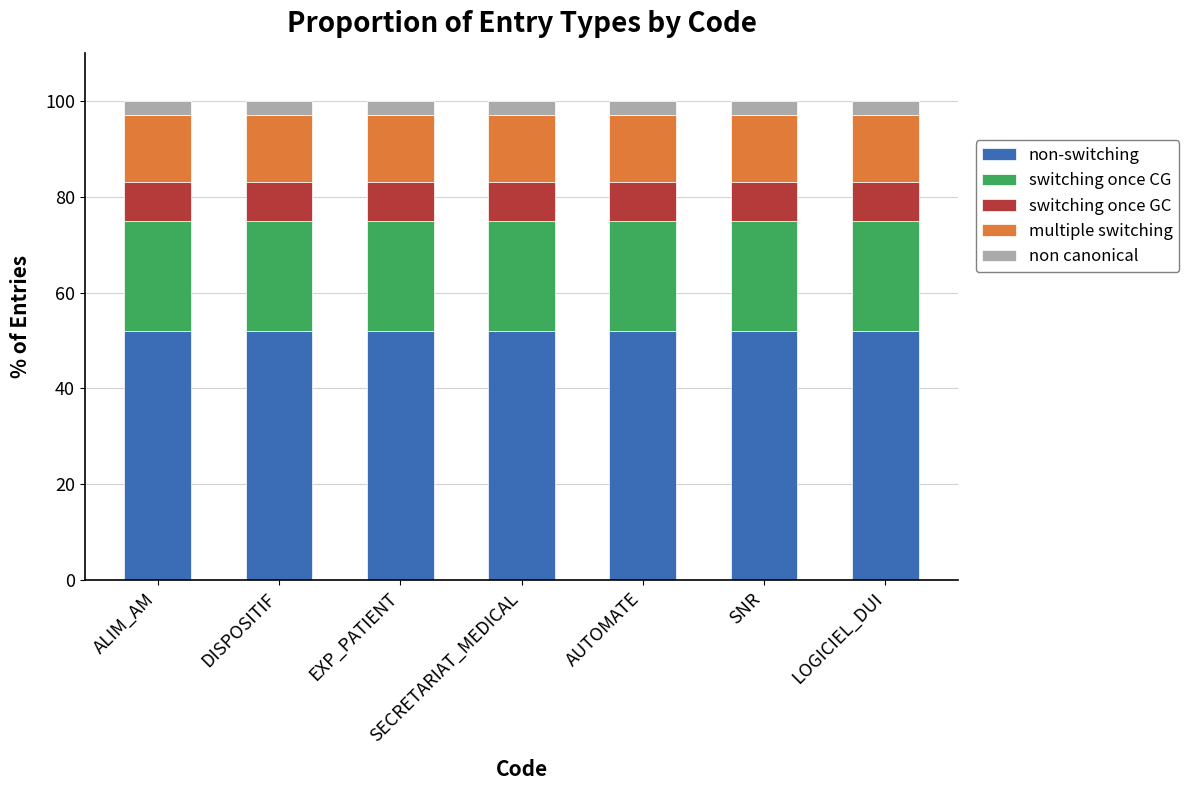

What is the lowest value of the non-switching series?

52